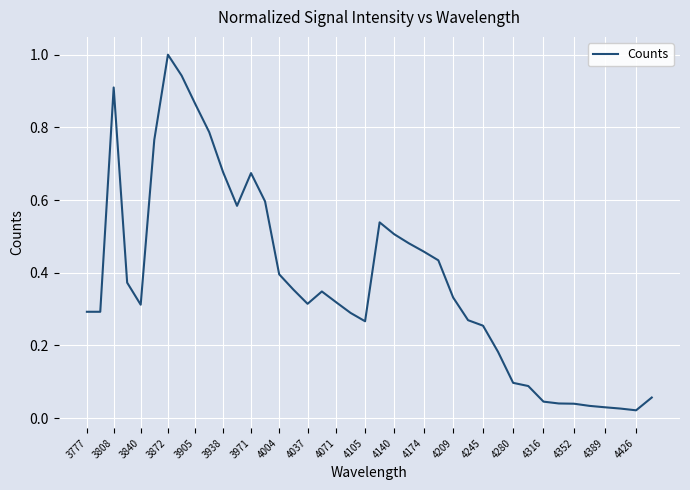

What is the difference between the maximum and minimum values?

1.0